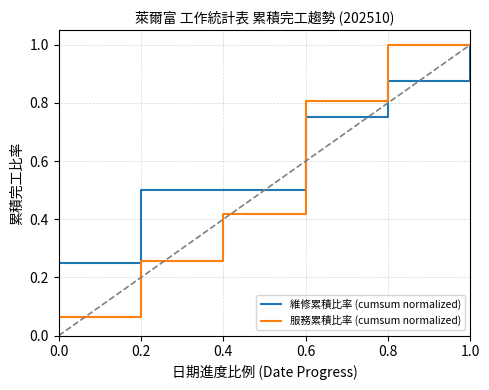

The 維修累積比率 (cumsum normalized) series shows 0.8 at 0.6. True or false?

True